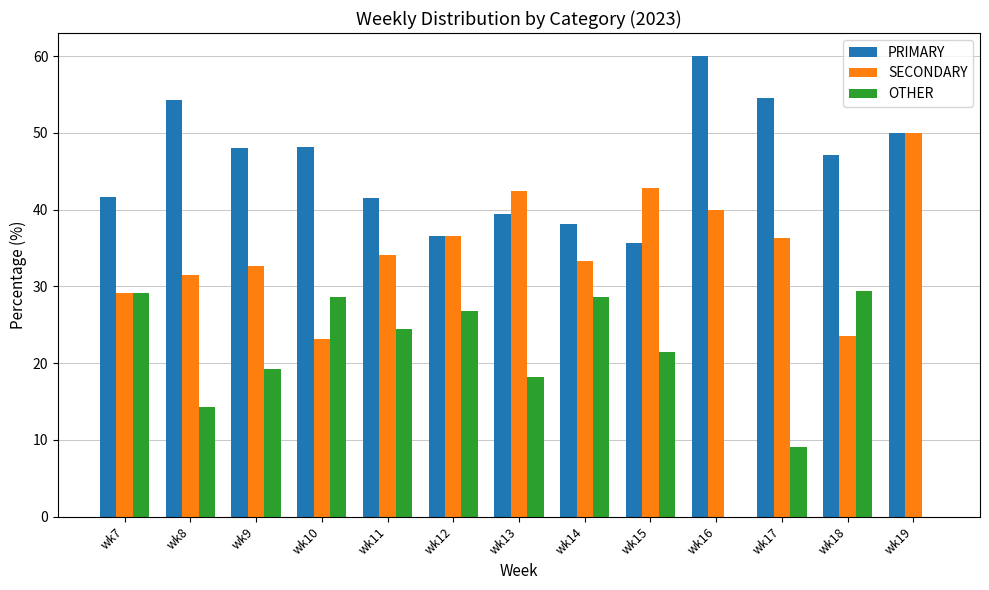

Which label corresponds to the largest value in the chart?

wk16